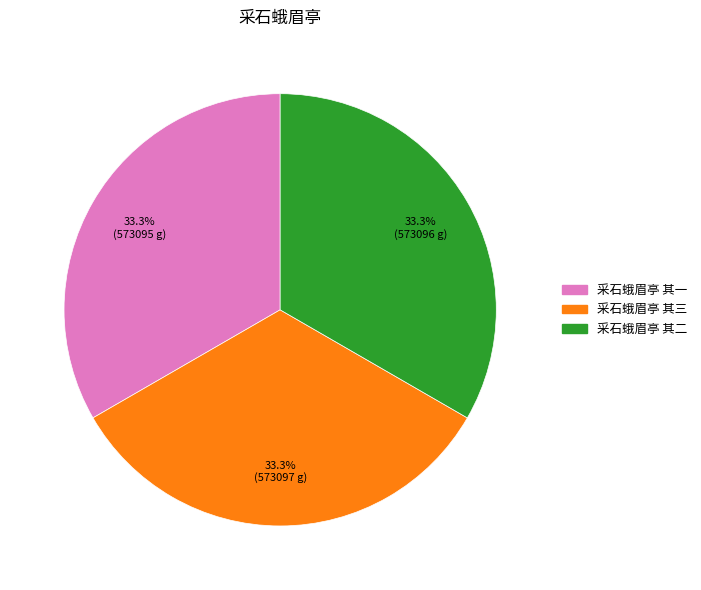

To the nearest percent, what is the combined percentage of 采石蛾眉亭 其一 and 采石蛾眉亭 其二?

67%